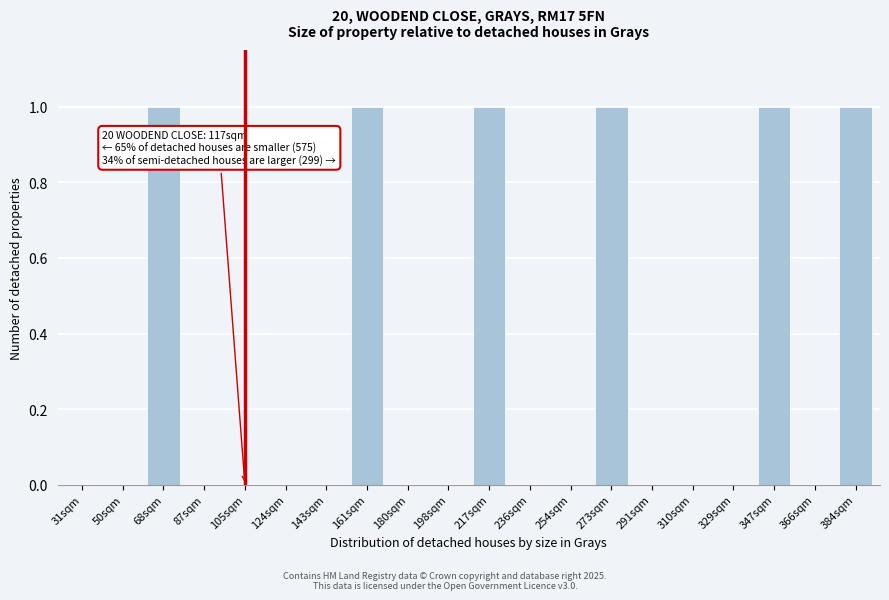

Reading left to right, list all the values displayed in this chart.

31sqm=0	50sqm=0	68sqm=1	87sqm=0	105sqm=0	124sqm=0	143sqm=0	161sqm=1	180sqm=0	198sqm=0	217sqm=1	236sqm=0	254sqm=0	273sqm=1	291sqm=0	310sqm=0	329sqm=0	347sqm=1	366sqm=0	384sqm=1